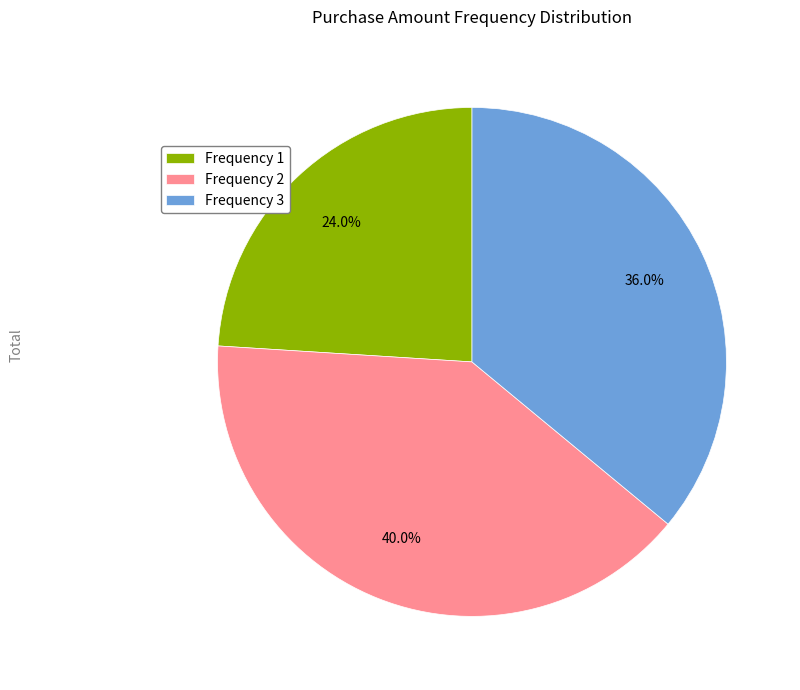

To the nearest percent, what is the average slice percentage?

33%